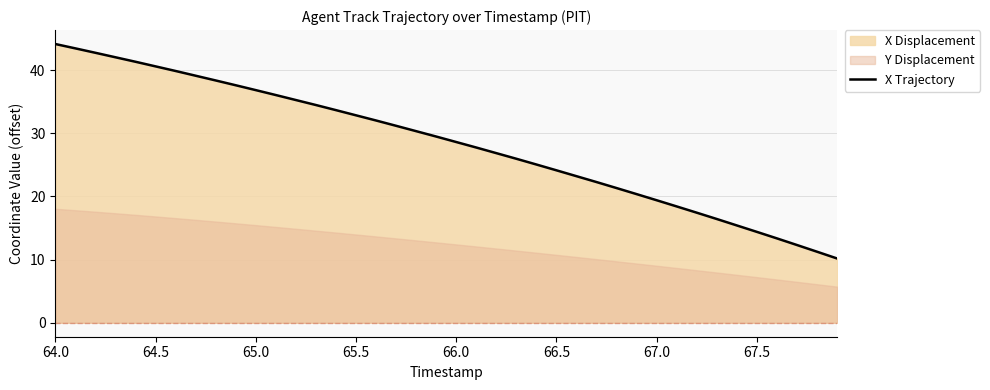

Is it true that X Trajectory equals 14.4 at 67.5?

True